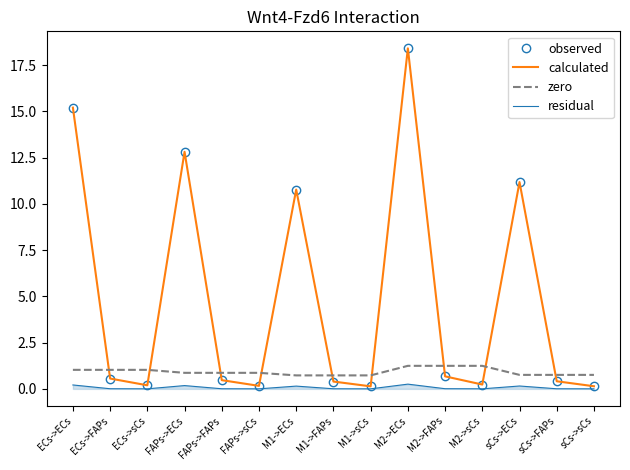

Reading right to left, list all the values displayed in this chart.

observed: sCs->sCs=0.1	sCs->FAPs=0.4	sCs->ECs=11.2	M2->sCs=0.2	M2->FAPs=0.7	M2->ECs=18.4	M1->sCs=0.1	M1->FAPs=0.4	M1->ECs=10.8	FAPs->sCs=0.2	FAPs->FAPs=0.5	FAPs->ECs=12.8	ECs->sCs=0.2	ECs->FAPs=0.6	ECs->ECs=15.2
calculated: sCs->sCs=0.1	sCs->FAPs=0.4	sCs->ECs=11.2	M2->sCs=0.2	M2->FAPs=0.7	M2->ECs=18.4	M1->sCs=0.1	M1->FAPs=0.4	M1->ECs=10.8	FAPs->sCs=0.2	FAPs->FAPs=0.5	FAPs->ECs=12.8	ECs->sCs=0.2	ECs->FAPs=0.6	ECs->ECs=15.2
zero: sCs->sCs=0.8	sCs->FAPs=0.8	sCs->ECs=0.8	M2->sCs=1.2	M2->FAPs=1.2	M2->ECs=1.2	M1->sCs=0.7	M1->FAPs=0.7	M1->ECs=0.7	FAPs->sCs=0.9	FAPs->FAPs=0.9	FAPs->ECs=0.9	ECs->sCs=1.0	ECs->FAPs=1.0	ECs->ECs=1.0
residual: sCs->sCs=0.0	sCs->FAPs=0.0	sCs->ECs=0.2	M2->sCs=0.0	M2->FAPs=0.0	M2->ECs=0.3	M1->sCs=0.0	M1->FAPs=0.0	M1->ECs=0.2	FAPs->sCs=0.0	FAPs->FAPs=0.0	FAPs->ECs=0.2	ECs->sCs=0.0	ECs->FAPs=0.0	ECs->ECs=0.2